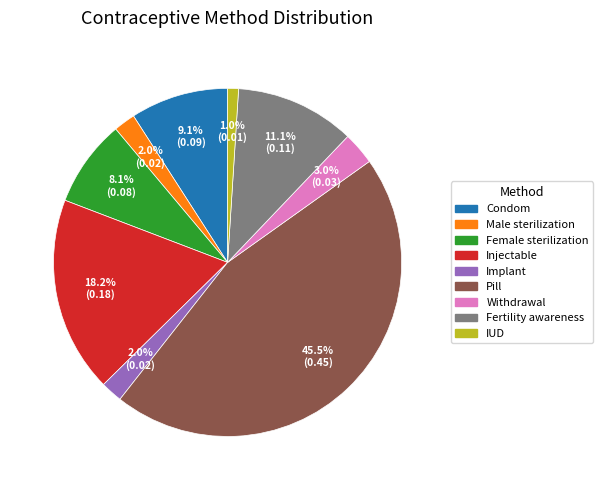

Does any single category account for the majority?

No